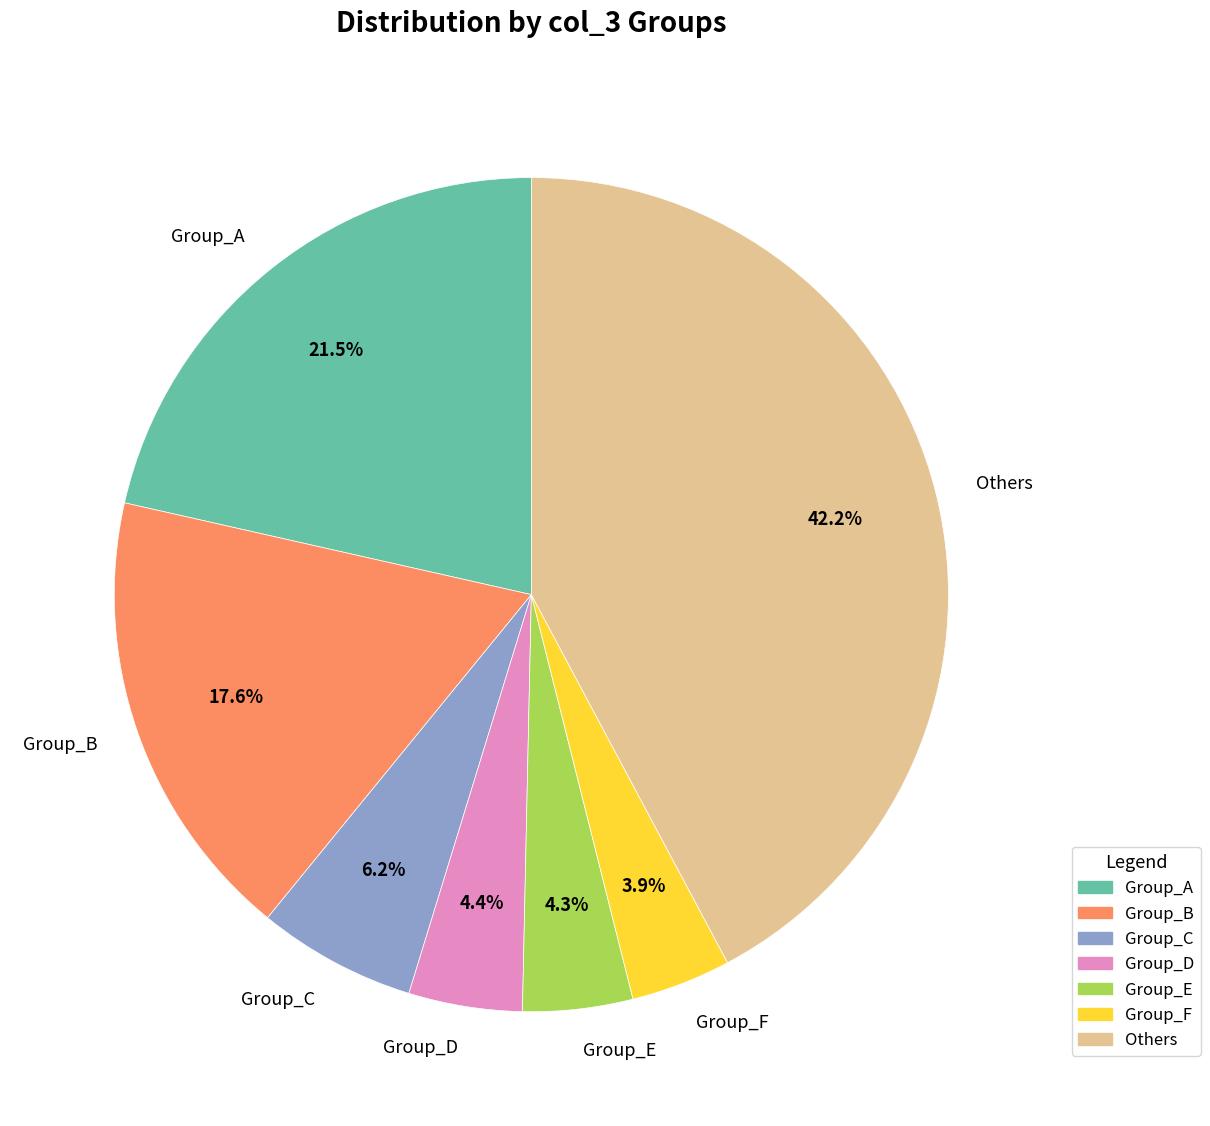

Which slice is the largest?

Others